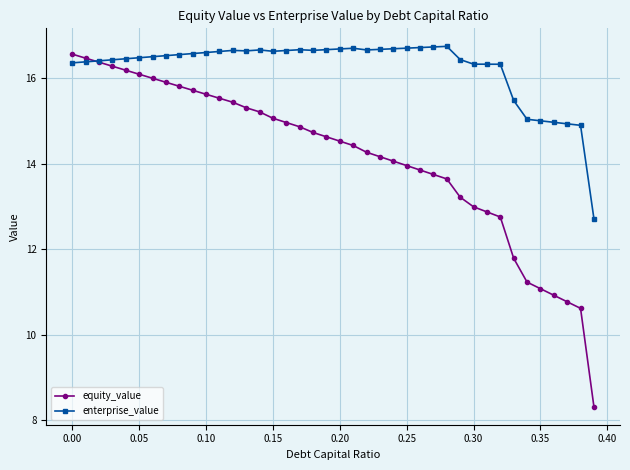

True or false: enterprise_value has more than 0 interior local peaks.

True